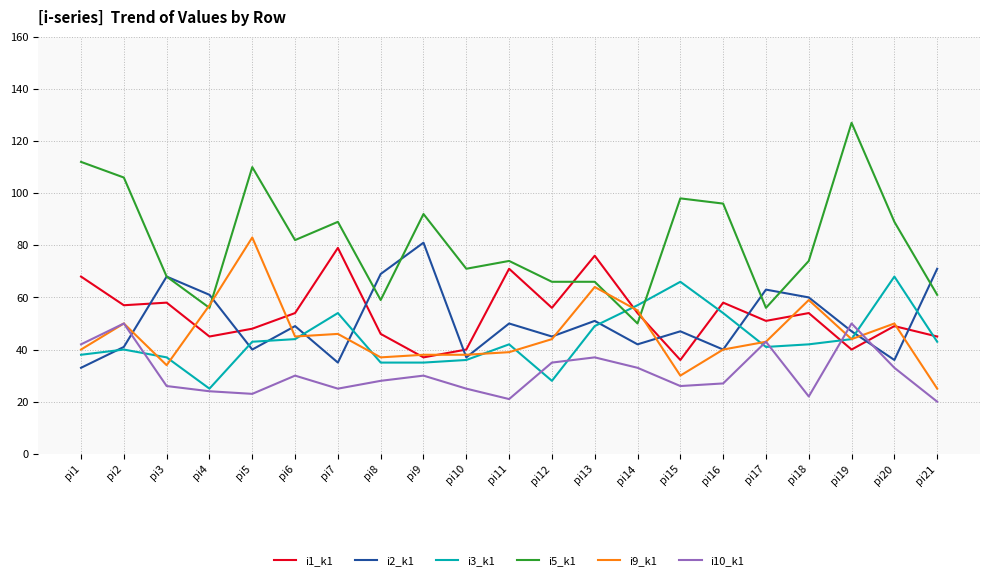

Reading right to left, extract all data points from this chart.

i1_k1: 45	49	40	54	51	58	36	54	76	56	71	40	37	46	79	54	48	45	58	57	68
i2_k1: 71	36	47	60	63	40	47	42	51	45	50	37	81	69	35	49	40	61	68	41	33
i3_k1: 43	68	44	42	41	54	66	57	49	28	42	36	35	35	54	44	43	25	37	40	38
i5_k1: 61	89	127	74	56	96	98	50	66	66	74	71	92	59	89	82	110	56	68	106	112
i9_k1: 25	50	44	59	43	40	30	55	64	44	39	38	38	37	46	45	83	57	34	50	40
i10_k1: 20	33	50	22	43	27	26	33	37	35	21	25	30	28	25	30	23	24	26	50	42